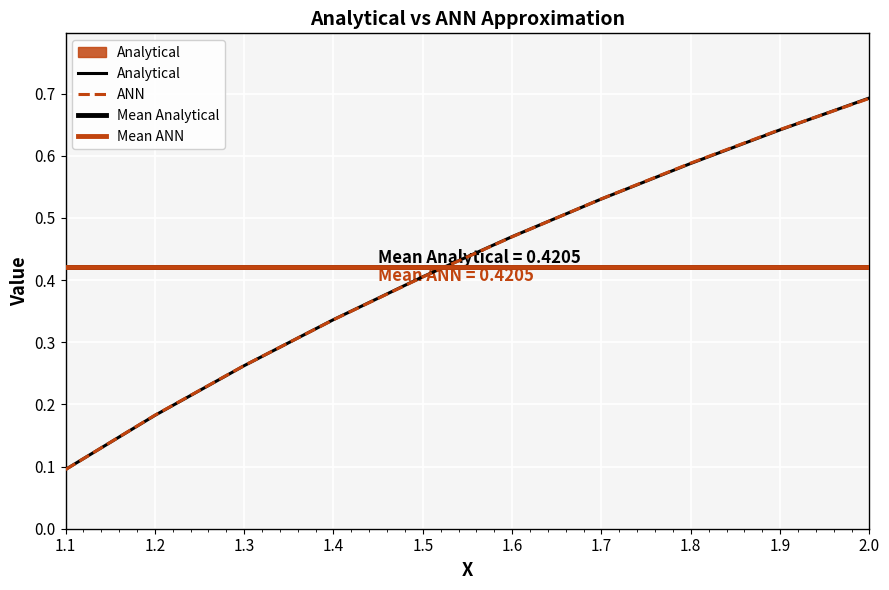

What is the lowest value of the Analytical series?

0.1